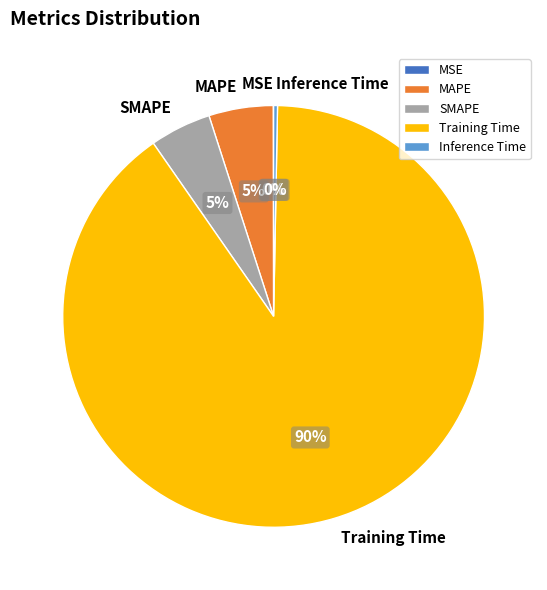

Which slice represents more than half of the pie?

Training Time